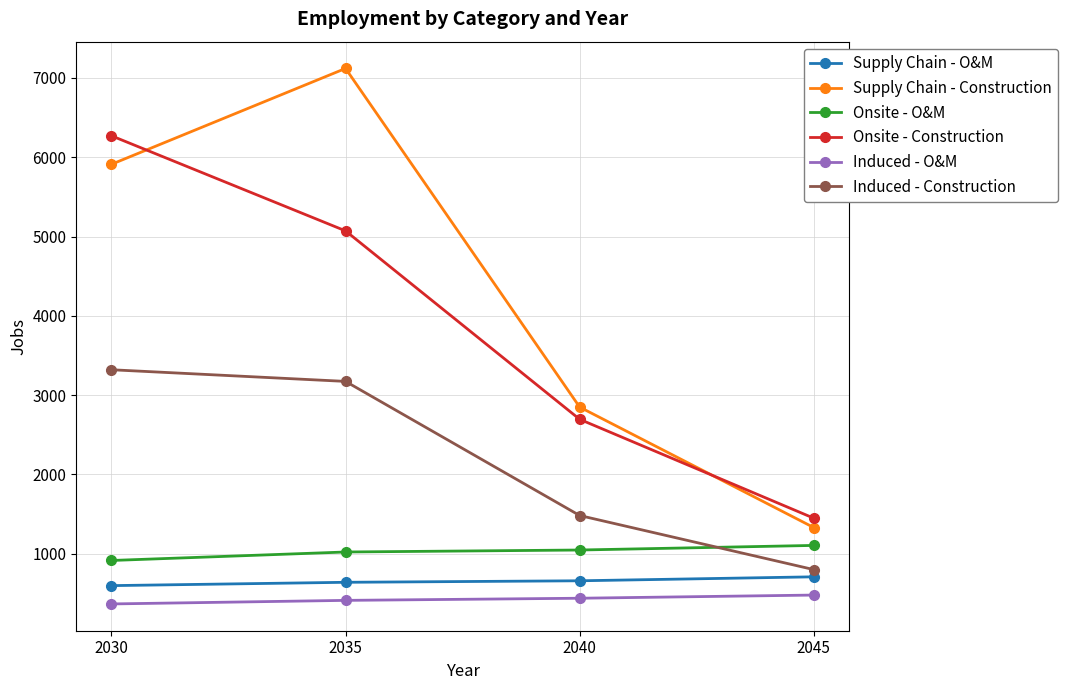

True or false: Supply Chain - Construction has more than 0 interior local peaks.

True